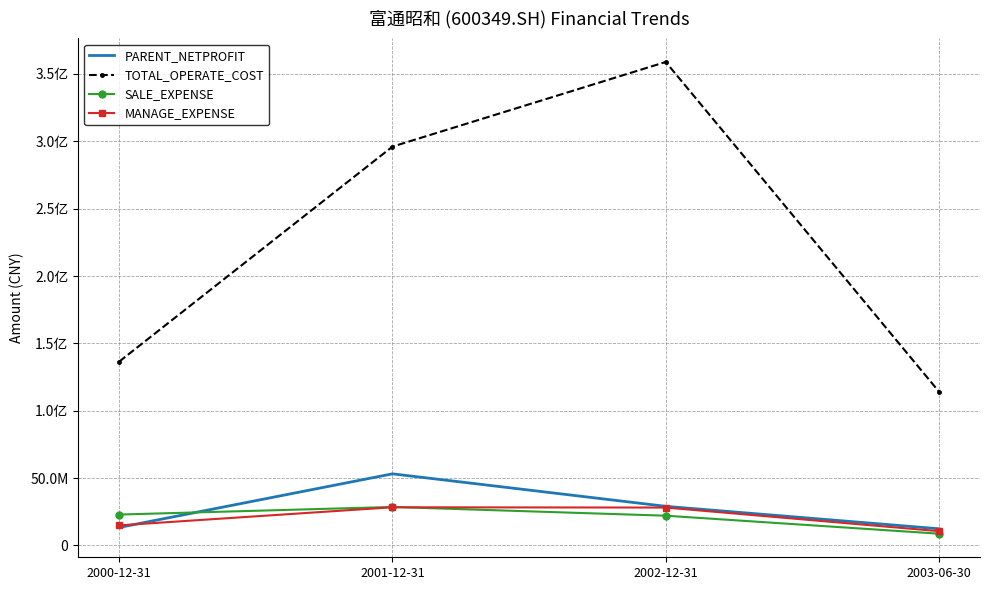

At which category does MANAGE_EXPENSE reach its first local peak?

2001-12-31